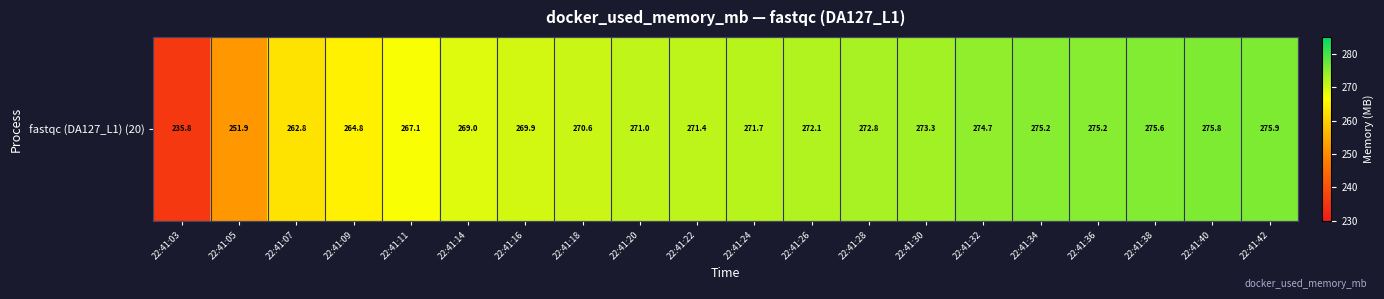

How many distinct data groups are displayed?

1